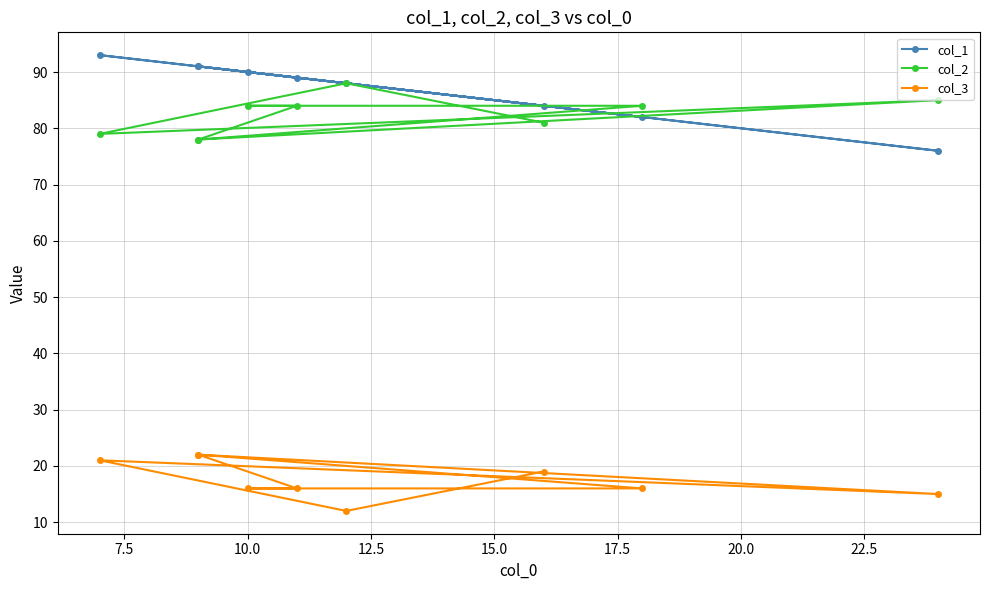

Is it true that col_2 equals 37 at 10.0?

False